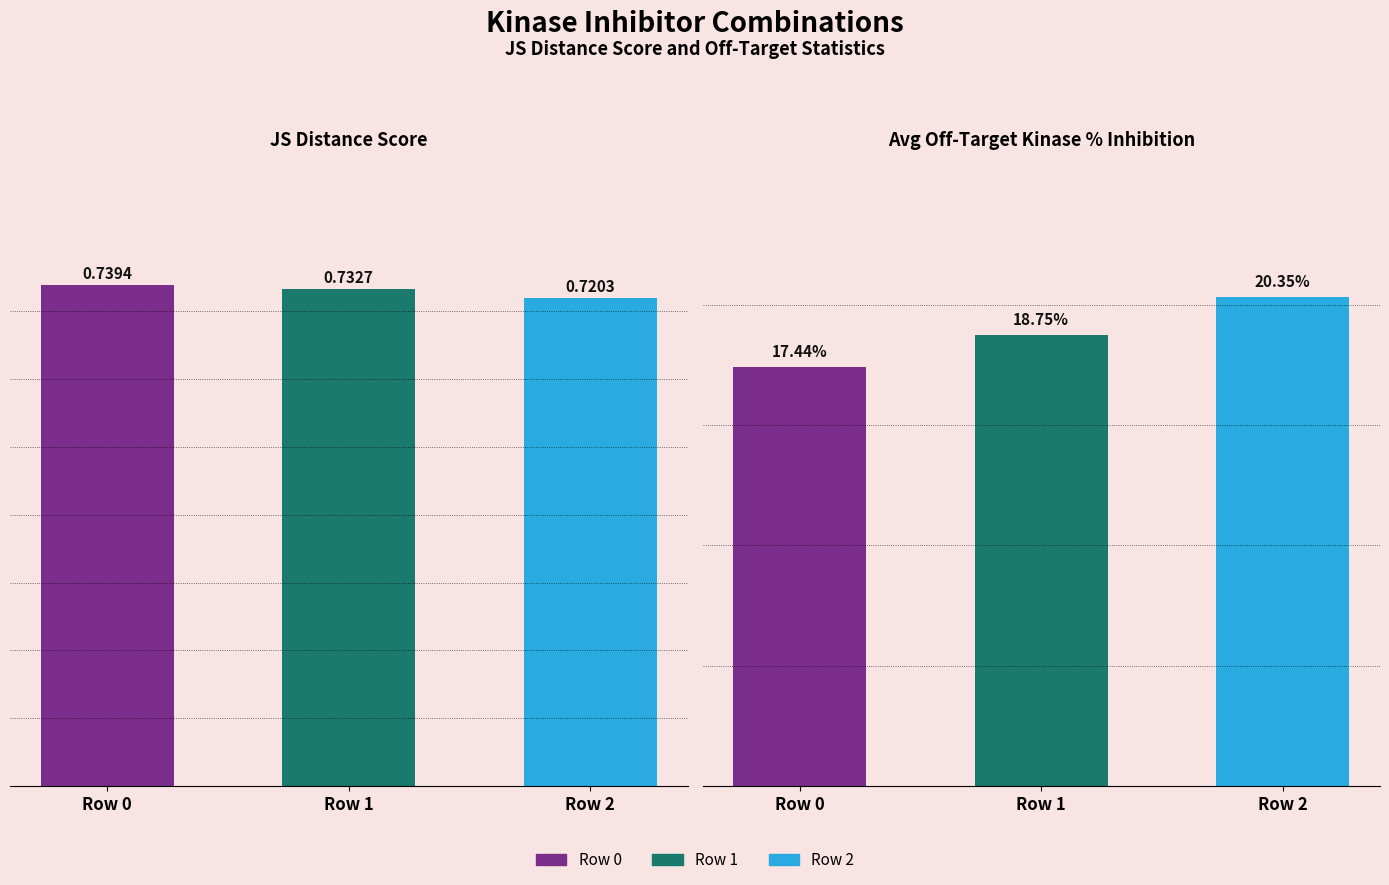

What is the value of the 3rd bar from the left?

0.7